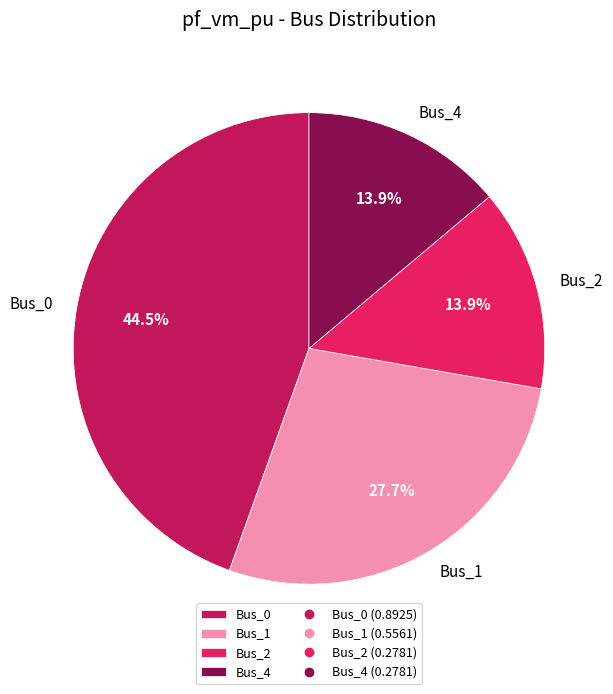

Does Bus_0 account for over 50% of the chart?

No